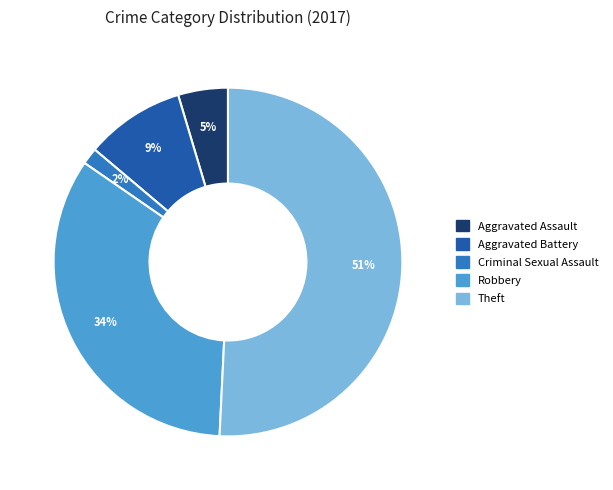

To the nearest percent, what is the difference between the largest and smallest slice percentages?

49%